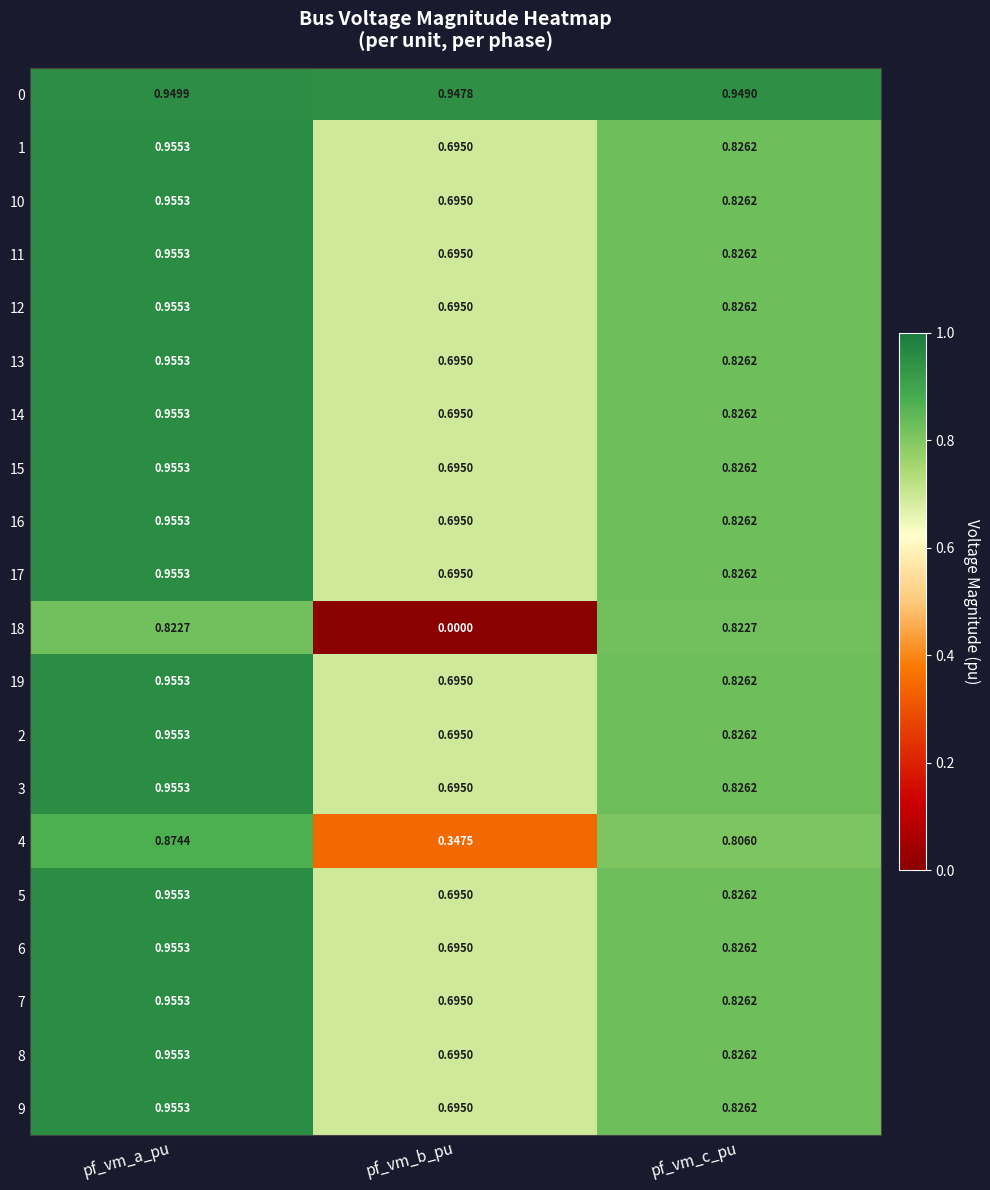

Which label corresponds to the smallest value in the chart?

pf_vm_b_pu